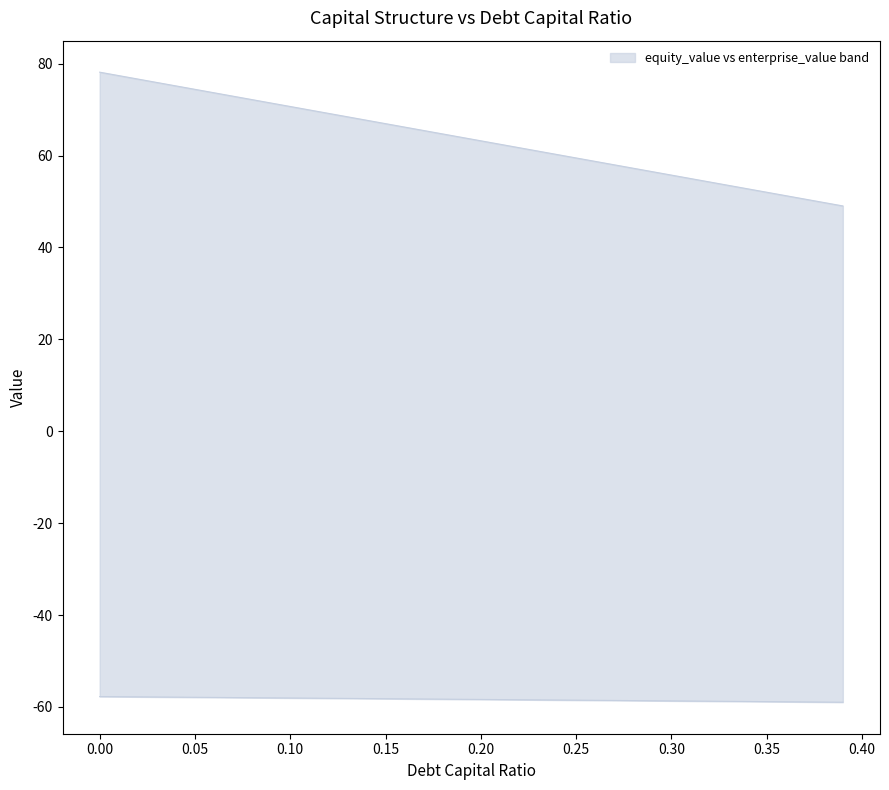

How many lines are shown in the chart?

2